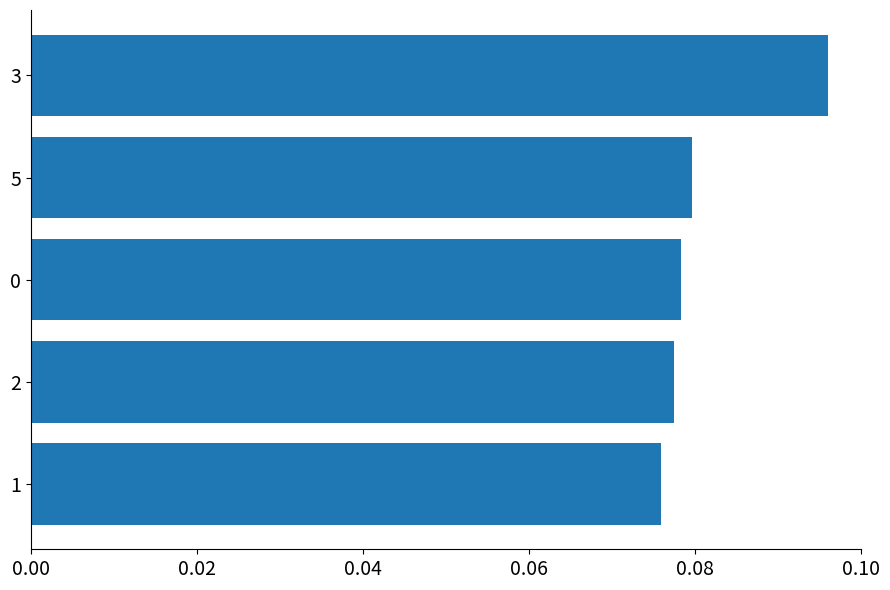

How many bars are there in total?

5